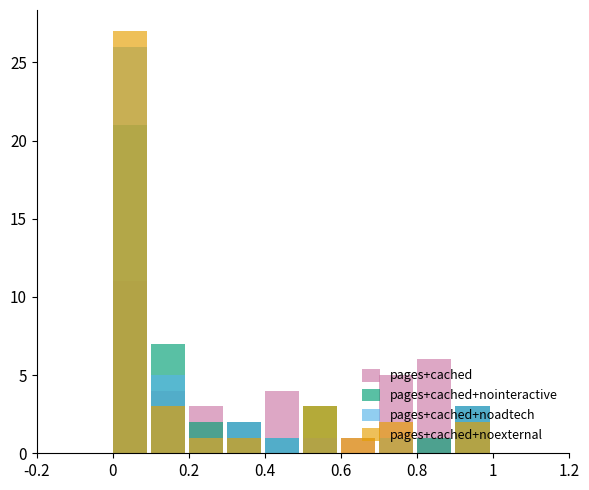

Which series has the widest spread of values?

pages+cached+noexternal